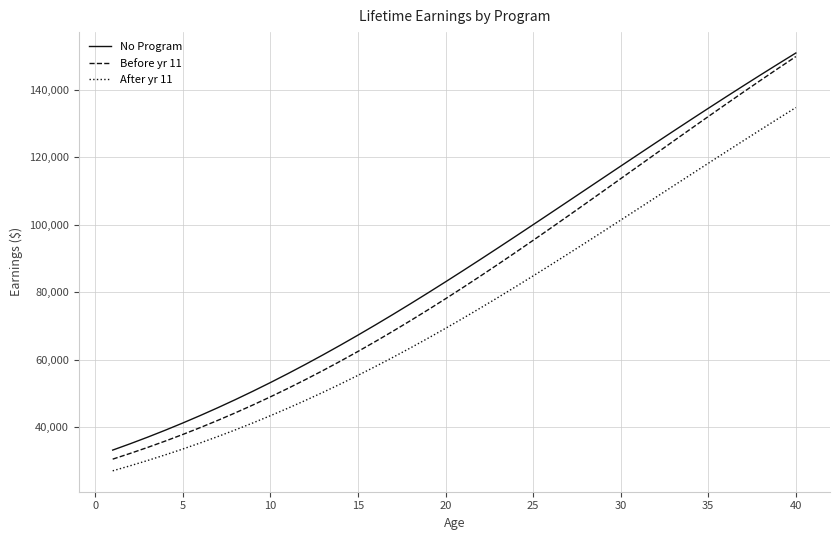

What is the maximum value for No Program?

150913.6